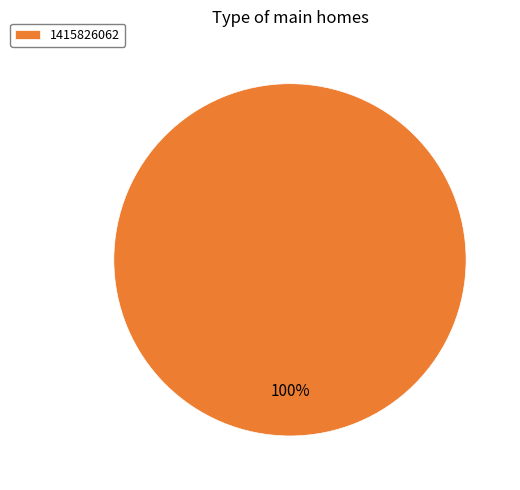

How many segments does this pie chart have?

1